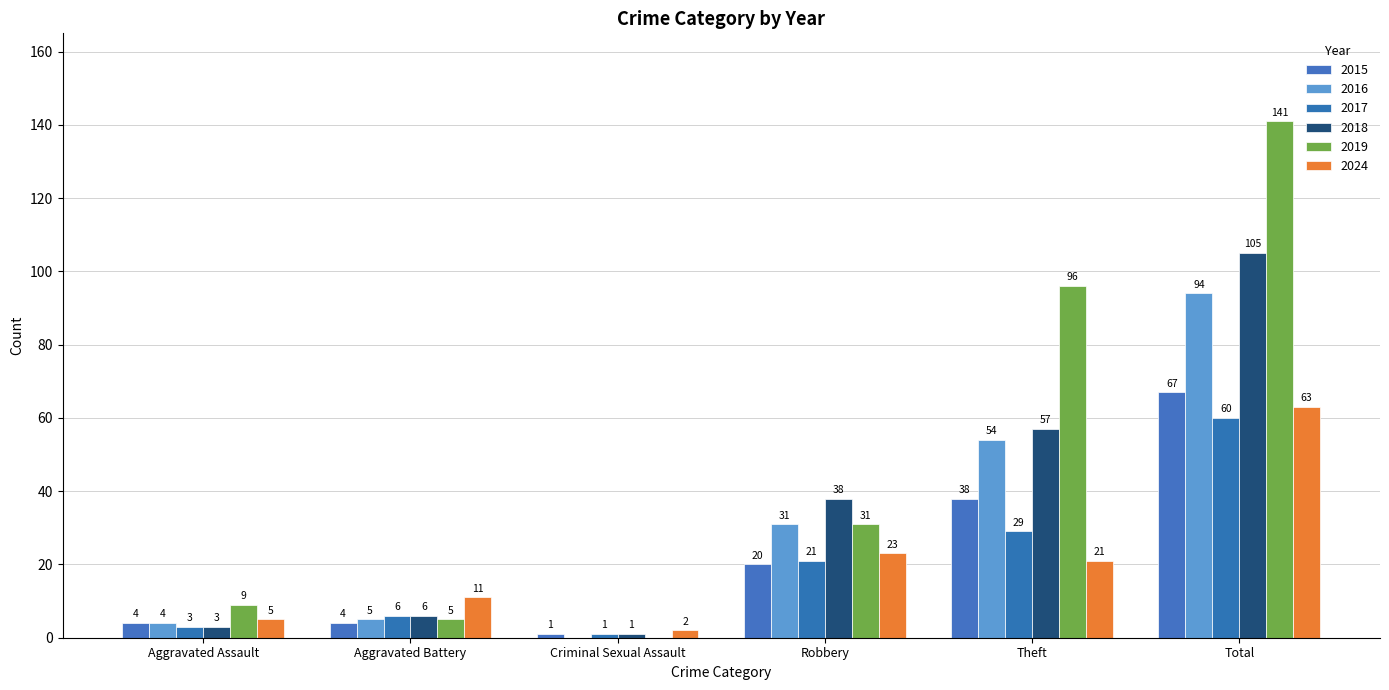

Reading right to left, what are all the values shown in this chart?

2015: Total=67	Theft=38	Robbery=20	Criminal Sexual Assault=1	Aggravated Battery=4	Aggravated Assault=4
2016: Total=94	Theft=54	Robbery=31	Criminal Sexual Assault=0	Aggravated Battery=5	Aggravated Assault=4
2017: Total=60	Theft=29	Robbery=21	Criminal Sexual Assault=1	Aggravated Battery=6	Aggravated Assault=3
2018: Total=105	Theft=57	Robbery=38	Criminal Sexual Assault=1	Aggravated Battery=6	Aggravated Assault=3
2019: Total=141	Theft=96	Robbery=31	Criminal Sexual Assault=0	Aggravated Battery=5	Aggravated Assault=9
2024: Total=63	Theft=21	Robbery=23	Criminal Sexual Assault=2	Aggravated Battery=11	Aggravated Assault=5